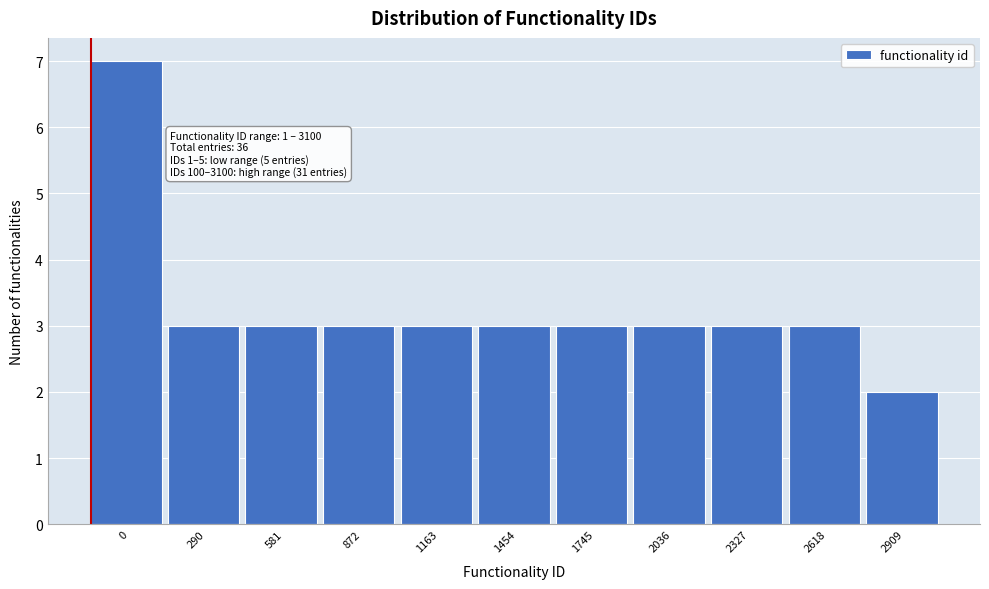

Reading left to right, extract all data points from this chart.

7	3	3	3	3	3	3	3	3	3	2